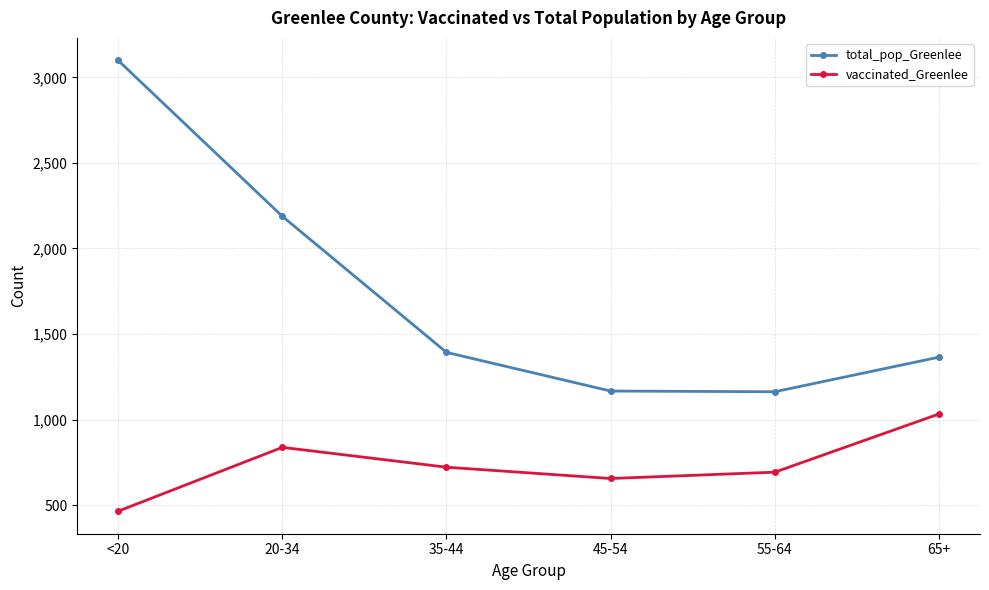

List the series in order of their overall mean, lowest first.

vaccinated_Greenlee, total_pop_Greenlee